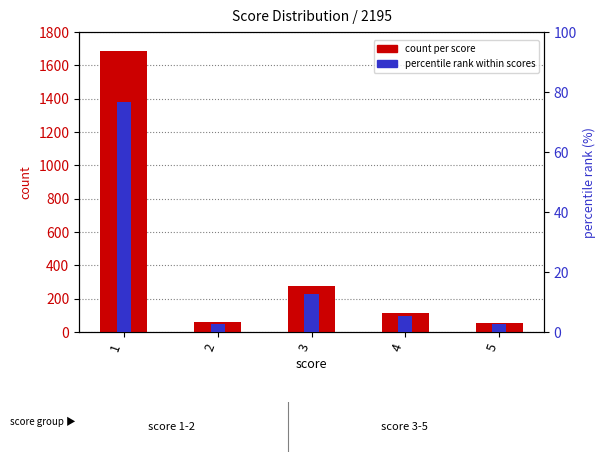

What is the spread (max minus min) of values at 5?

54.4